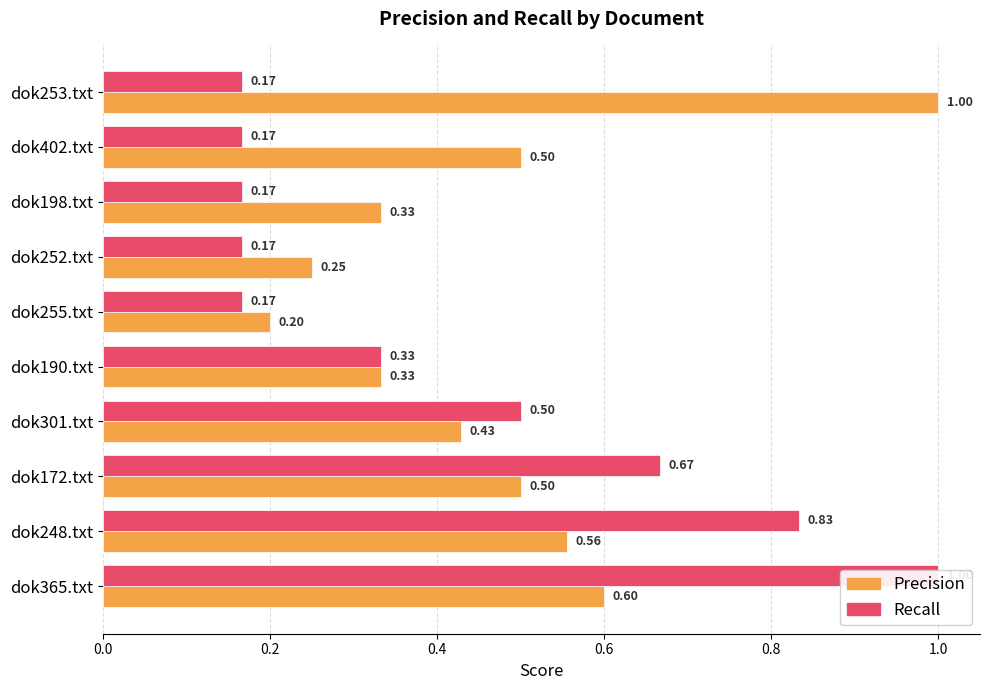

What value does the Recall series have at dok255.txt?

0.2